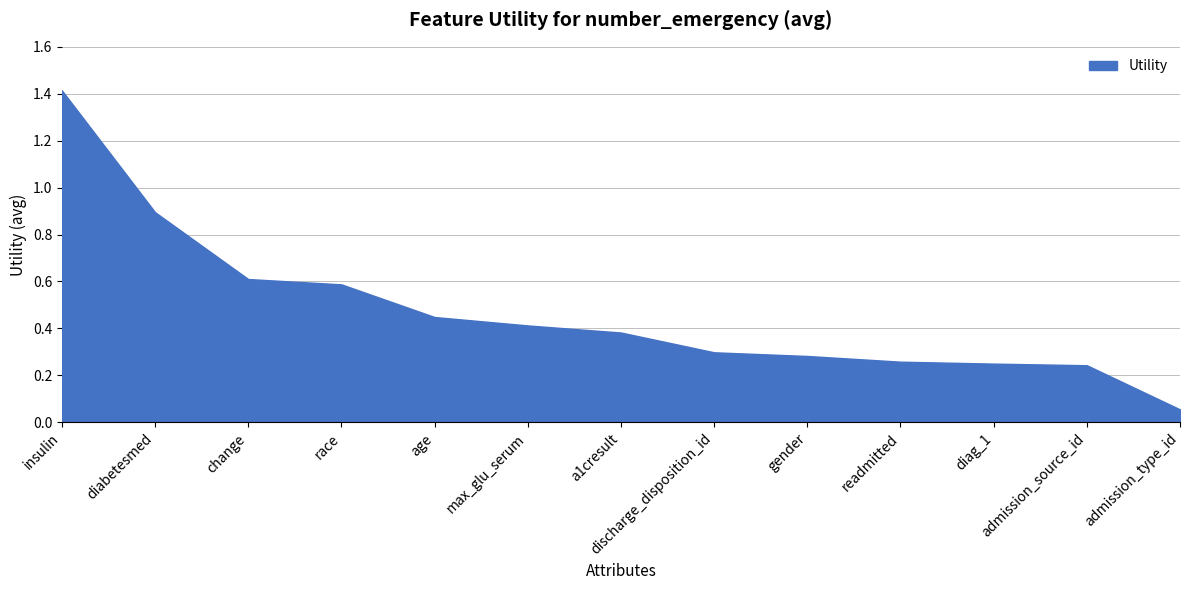

How many distinct data groups are displayed?

1